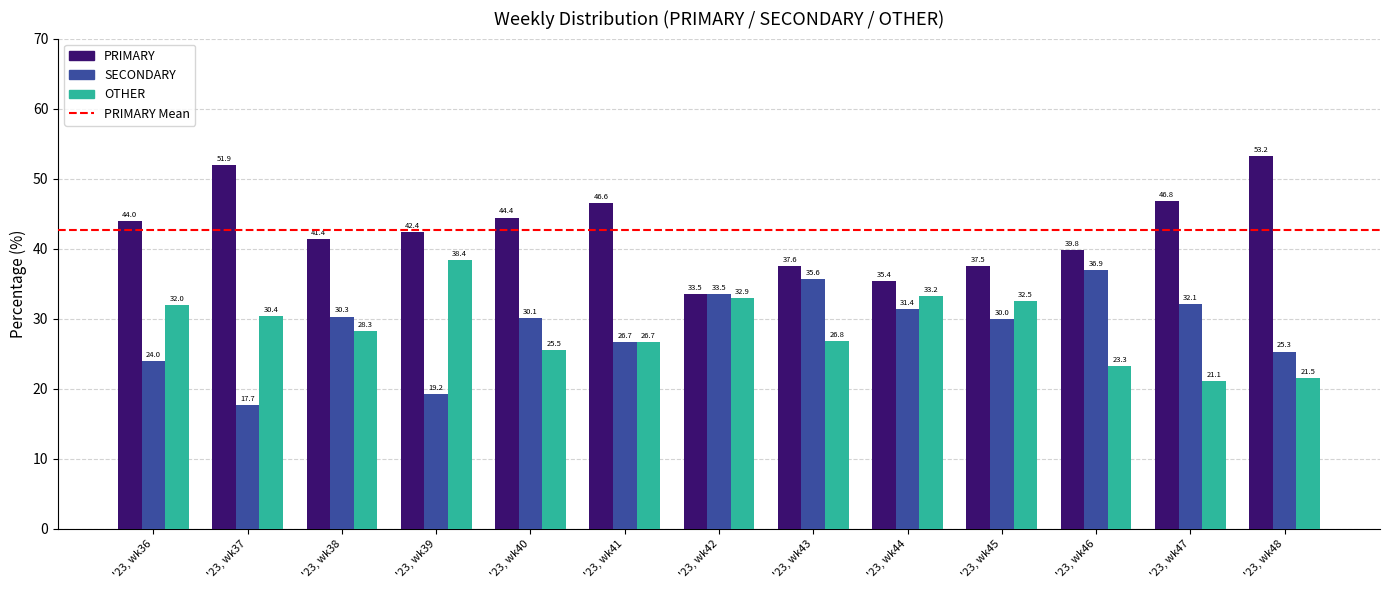

How many data points in SECONDARY are less than 30?

5